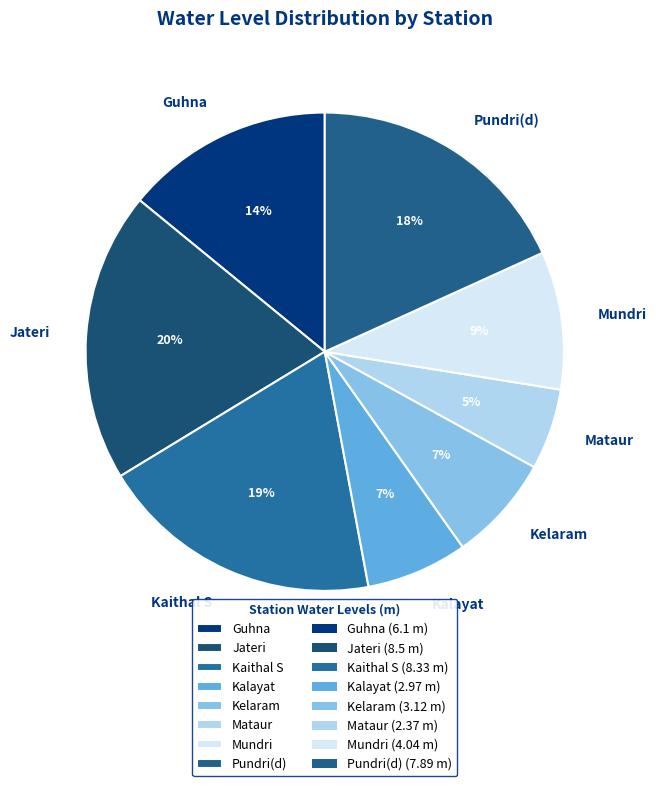

True or false: Guhna accounts for 14% of the total.

True